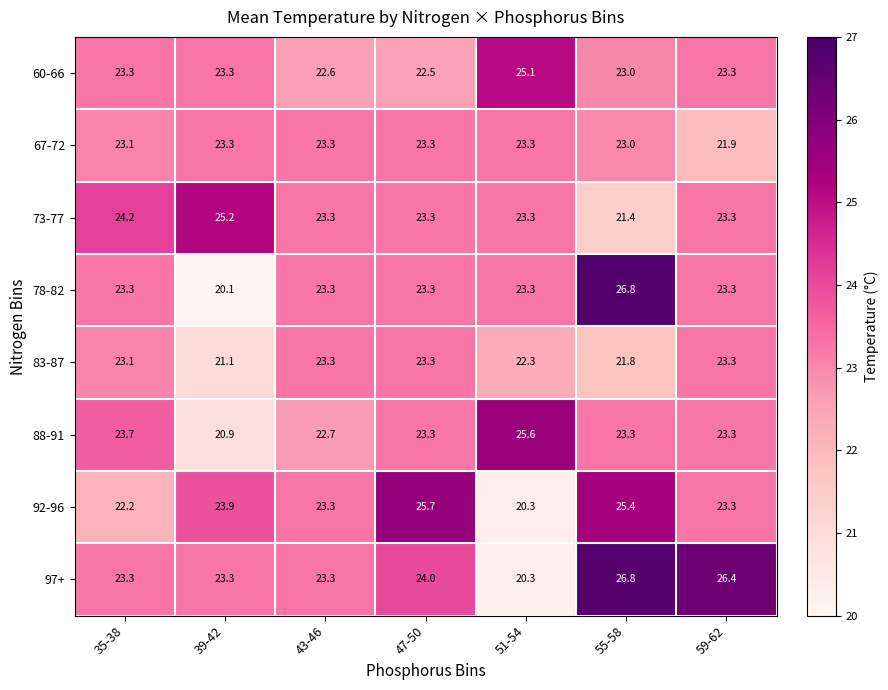

True or false: 78-82 has a value of 23.3 at 51-54.

True